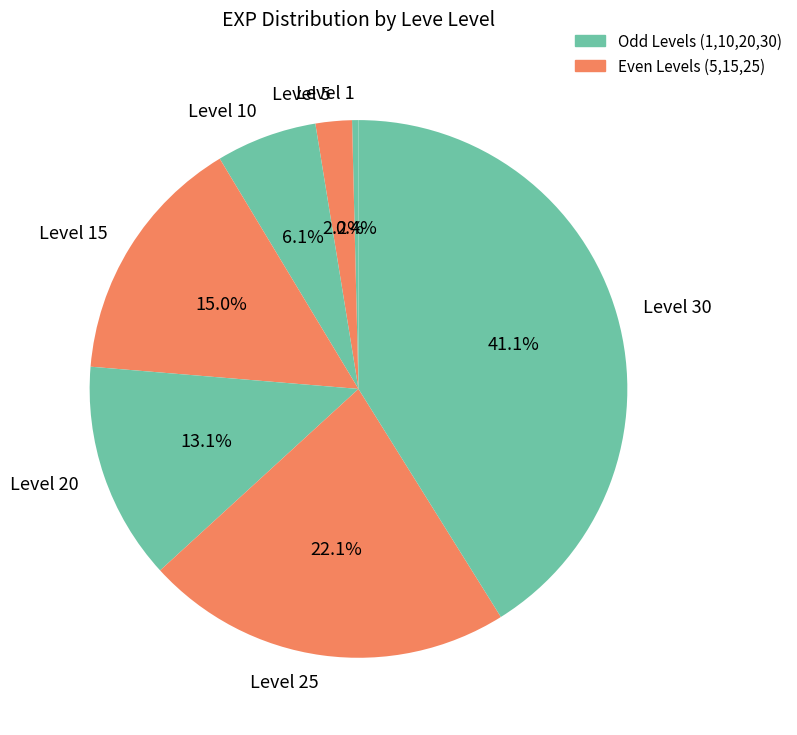

To the nearest percent, what is the difference between the largest and smallest slice percentages?

41%